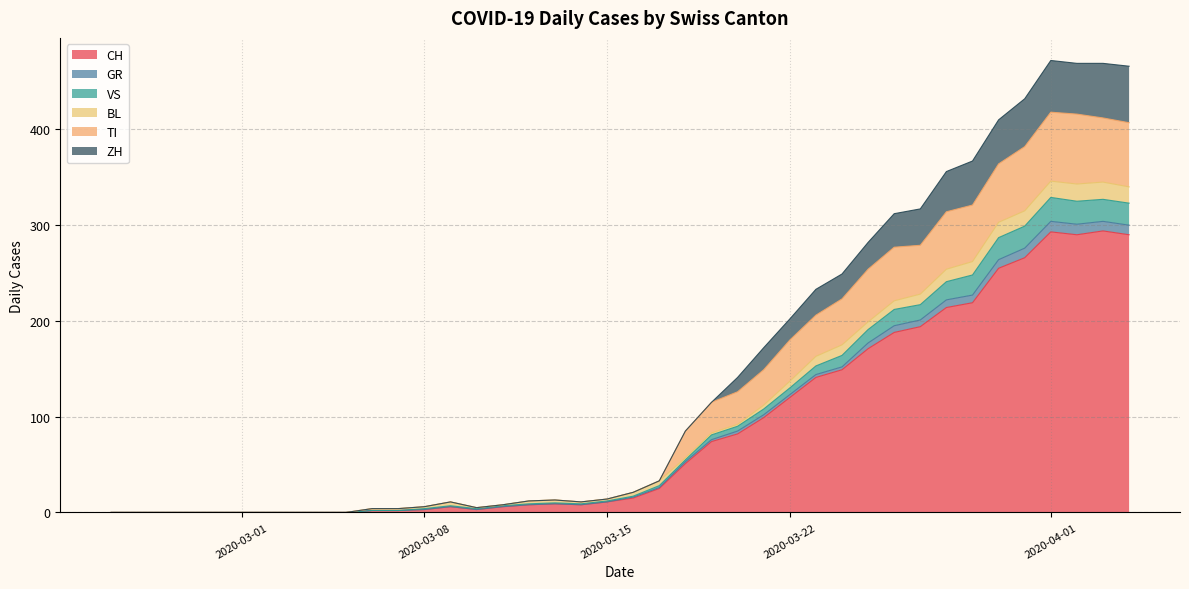

What is the maximum value for CH?

294